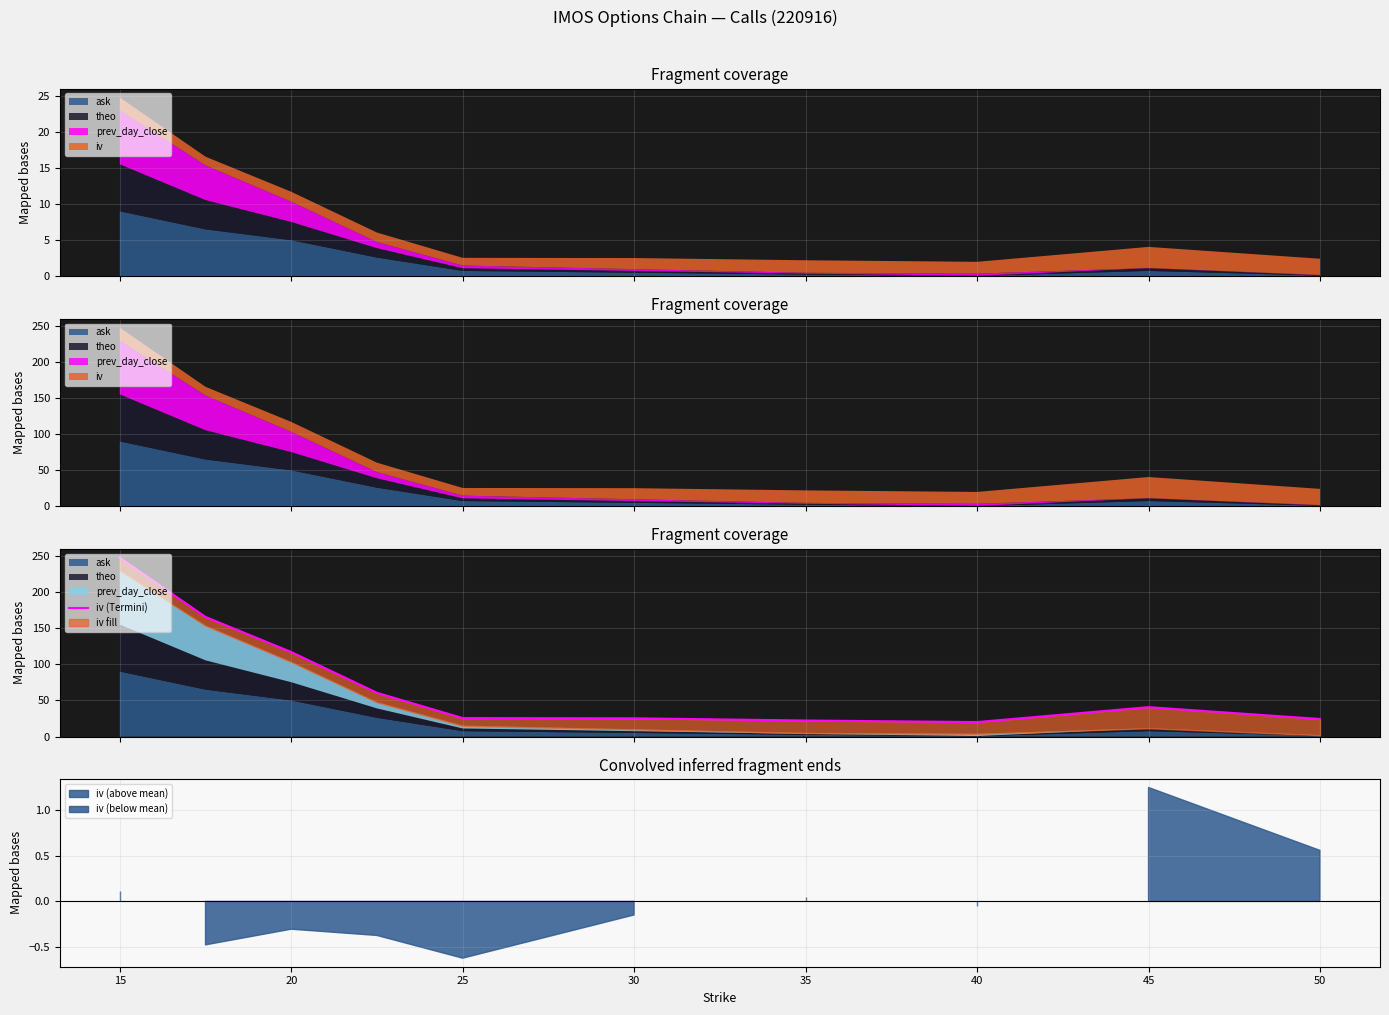

True or false: the data shows 29.1 at 35.

False